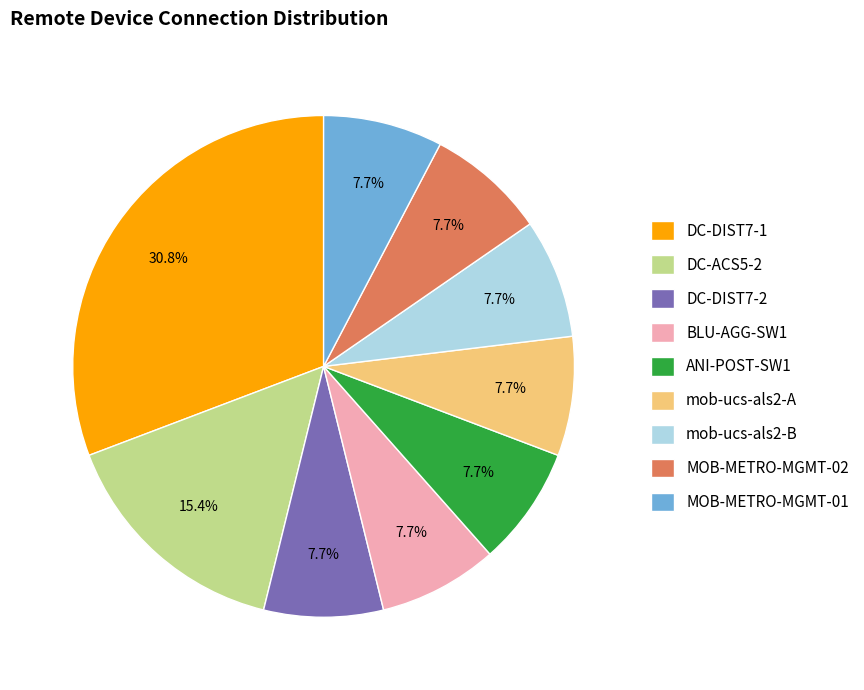

To the nearest percent, what percentage of the pie is MOB-METRO-MGMT-02?

8%